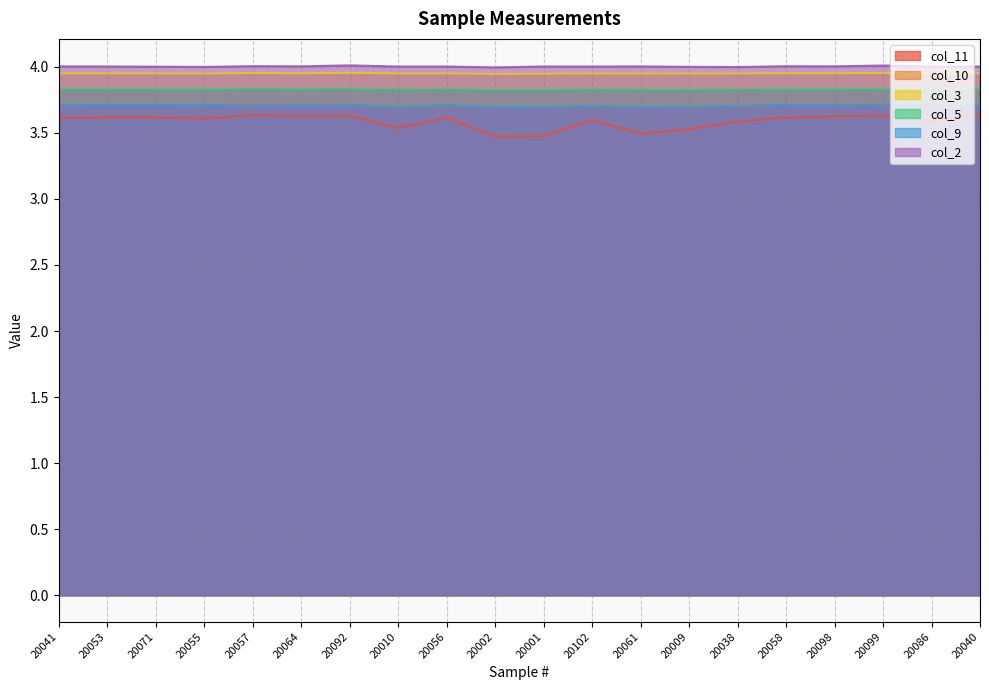

What are all the series names shown in the legend?

col_11, col_10, col_3, col_5, col_9, col_2